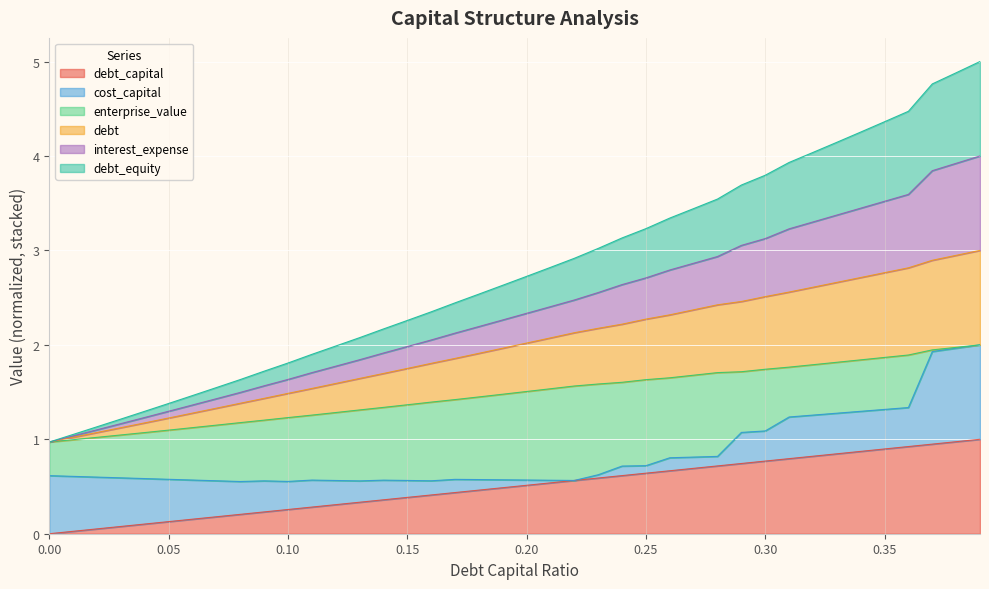

True or false: debt_equity and debt_capital cross at least once.

False